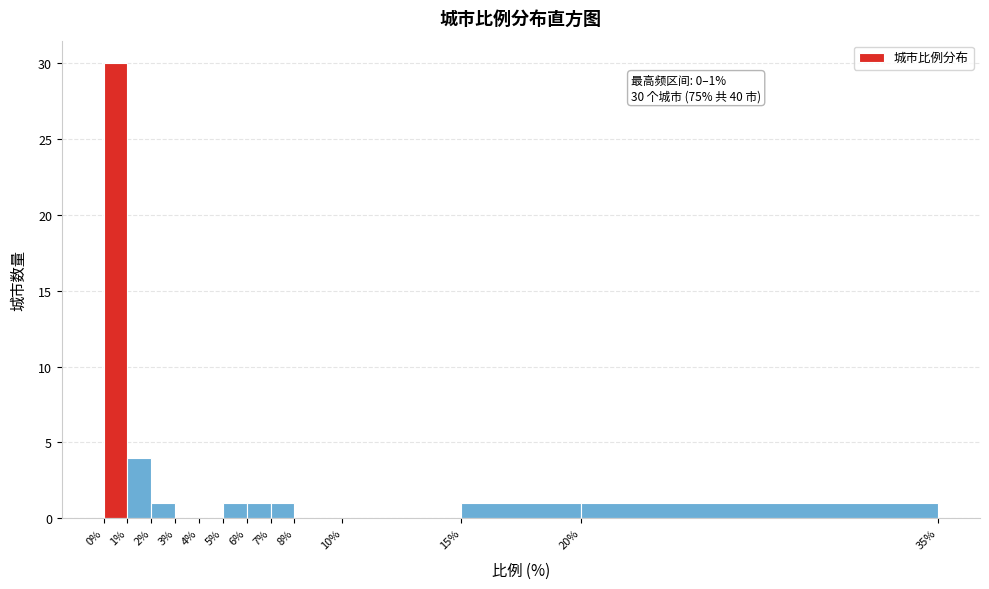

Over which range of the x-axis is the bar tallest?

0% to 1%